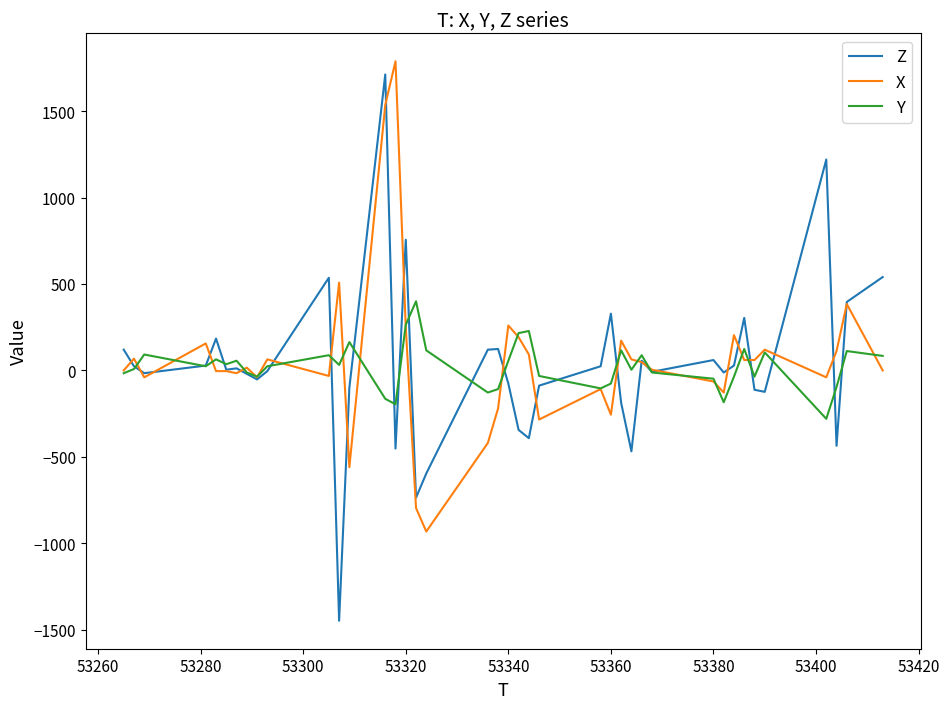

In Y, how many points are higher than both neighbors (excluding endpoints)?

12